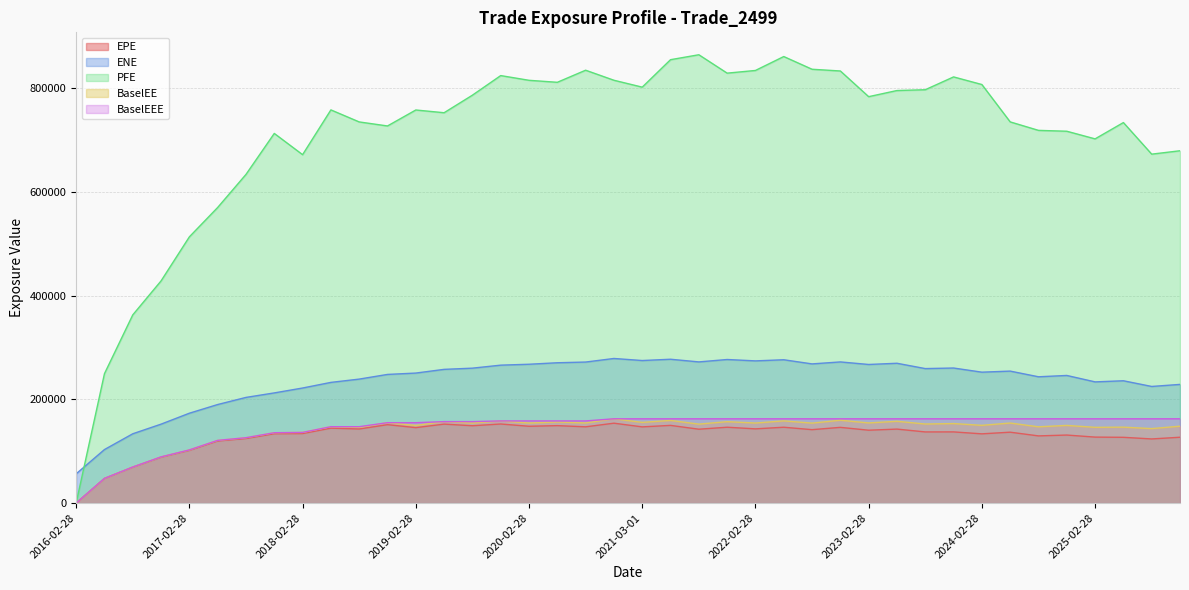

The BaselEEE series shows 162593.0 at 2025-11-28. True or false?

True